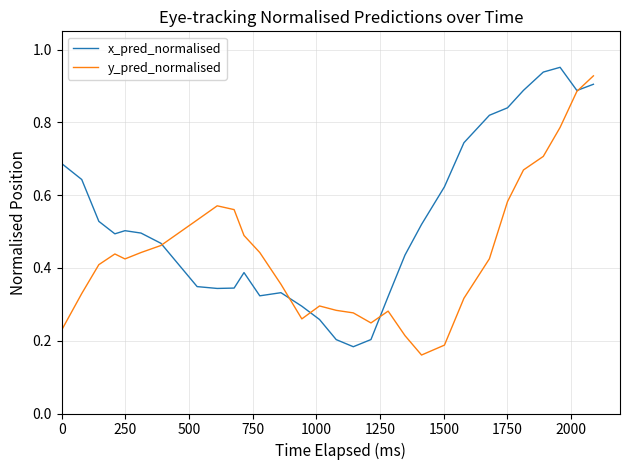

How many times do y_pred_normalised and x_pred_normalised cross each other?

5